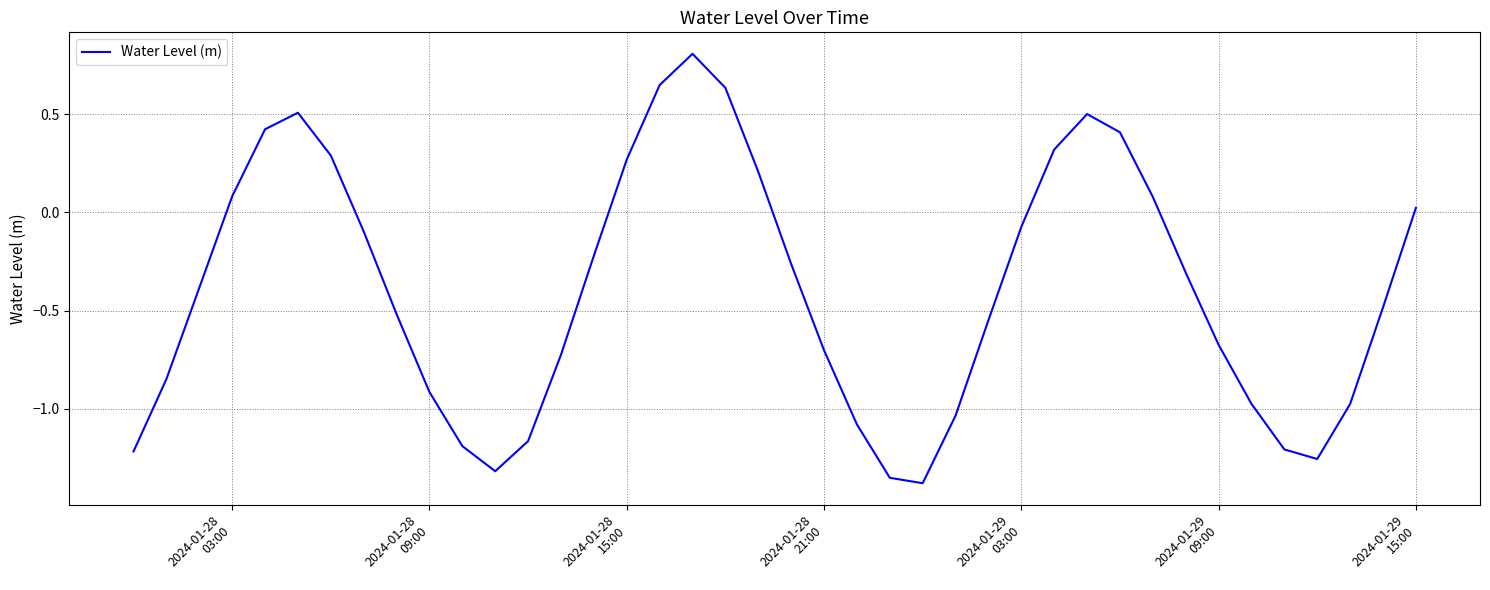

What is the difference between the maximum and minimum values?

2.2